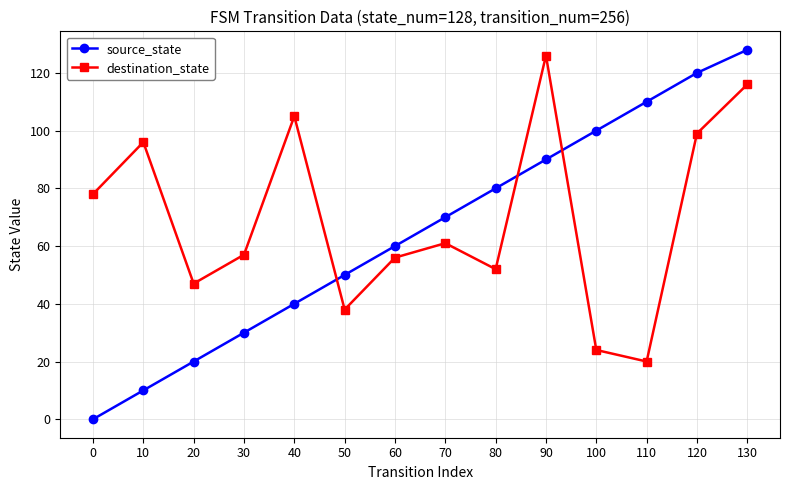

What is the sum of all destination_state values?

975